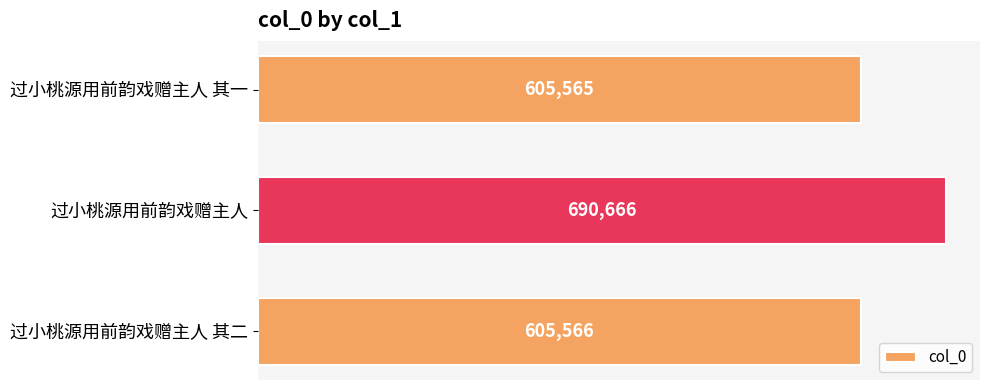

Rank the categories by value from highest to lowest.

过小桃源用前韵戏赠主人, 过小桃源用前韵戏赠主人 其二, 过小桃源用前韵戏赠主人 其一